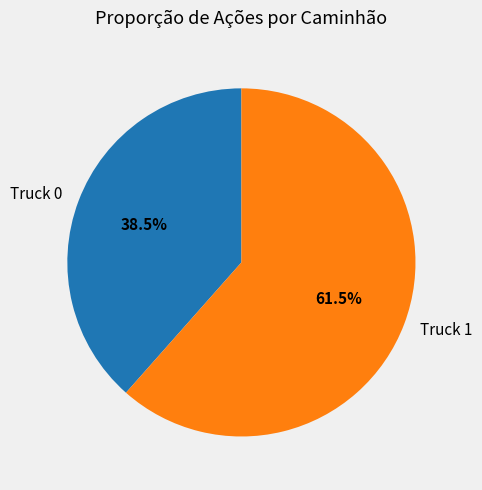

To the nearest percent, what is the difference between the Truck 1 and Truck 0 slice percentages?

23%